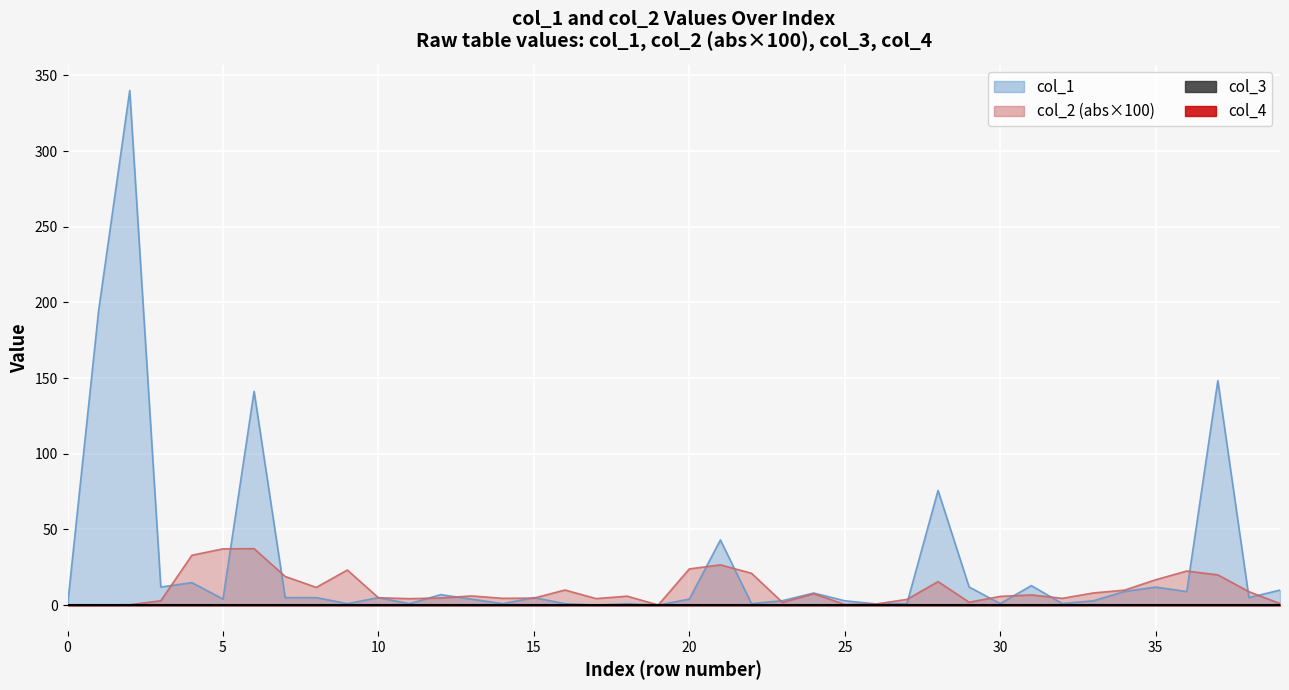

Reading left to right, list all the values displayed in this chart.

col_1: 0.0	194.7	340.0	12.0	14.9	4.1	141.3	5.0	5.0	1.0	5.0	1.0	7.0	4.0	1.0	5.0	1.0	0.0	0.9	0.0	4.0	43.1	1.0	3.0	8.0	2.9	0.8	1.1	75.8	12.0	1.0	12.9	1.1	2.9	9.1	12.0	9.0	148.4	5.0	10.0
col_2: 0.0	-0.0	-0.0	0.0	0.3	-0.4	0.4	-0.2	0.1	-0.2	-0.0	-0.0	-0.0	0.1	0.0	-0.0	0.1	0.0	0.1	-0.0	-0.2	0.3	-0.2	-0.0	0.1	-0.0	0.0	-0.0	0.2	-0.0	-0.1	-0.1	-0.0	0.1	0.1	-0.2	0.2	-0.2	-0.1	0.0
col_3: 0.0	0.0	0.0	0.0	0.0	0.0	0.0	0.0	0.0	0.0	0.0	0.0	0.0	0.0	0.0	0.0	0.0	0.0	0.0	0.0	0.0	0.0	0.0	0.0	0.0	0.0	0.0	0.0	0.0	0.0	0.0	0.0	0.0	0.0	0.0	0.0	0.0	0.0	0.0	0.0
col_4: 0.0	0.0	0.0	0.0	0.0	0.0	0.0	0.0	0.0	0.0	0.0	0.0	0.0	0.0	0.0	0.0	0.0	0.0	0.0	0.0	0.0	0.0	0.0	0.0	0.0	0.0	0.0	0.0	0.0	0.0	0.0	0.0	0.0	0.0	0.0	0.0	0.0	0.0	0.0	0.0